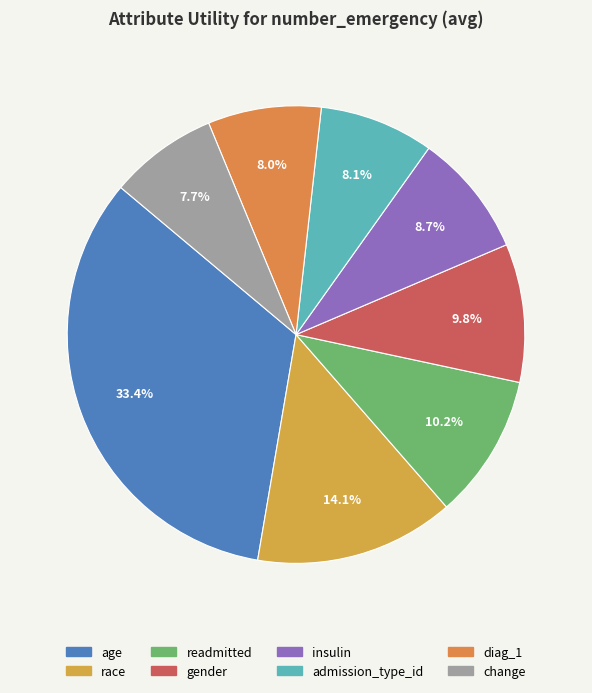

How many segments does this pie chart have?

8